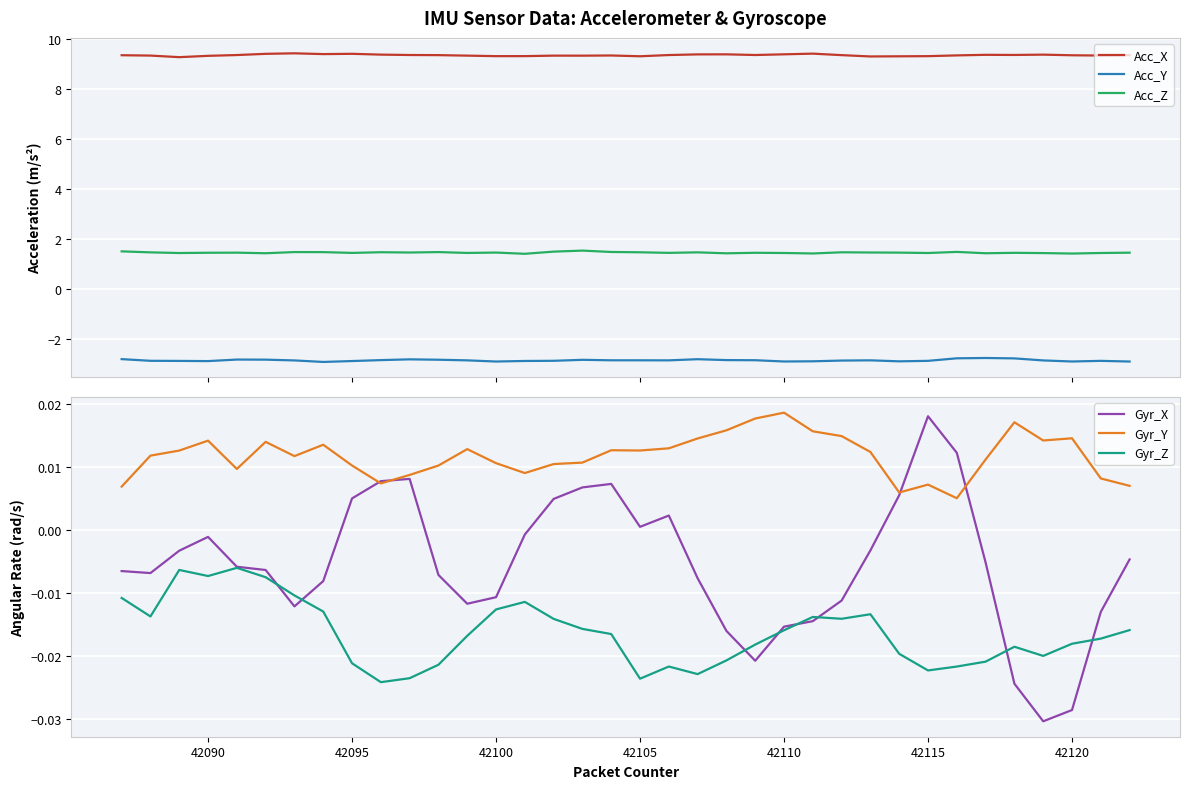

True or false: Acc_Y and Acc_Z cross at least once.

False